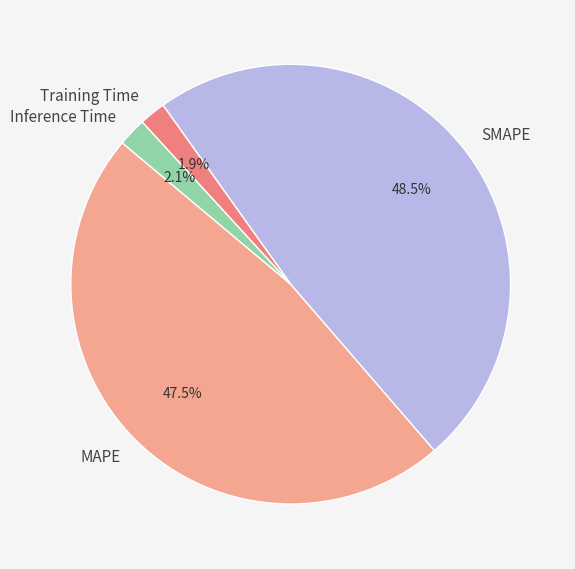

Is the sum of MAPE and SMAPE greater than half?

Yes